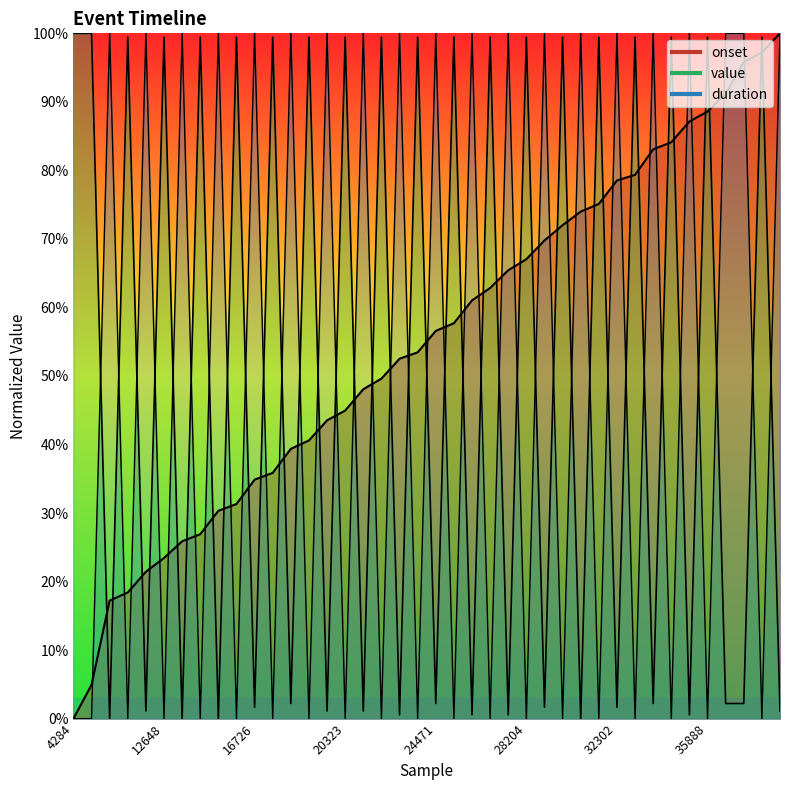

What is the difference between the second highest and minimum values in the duration series?

100.0